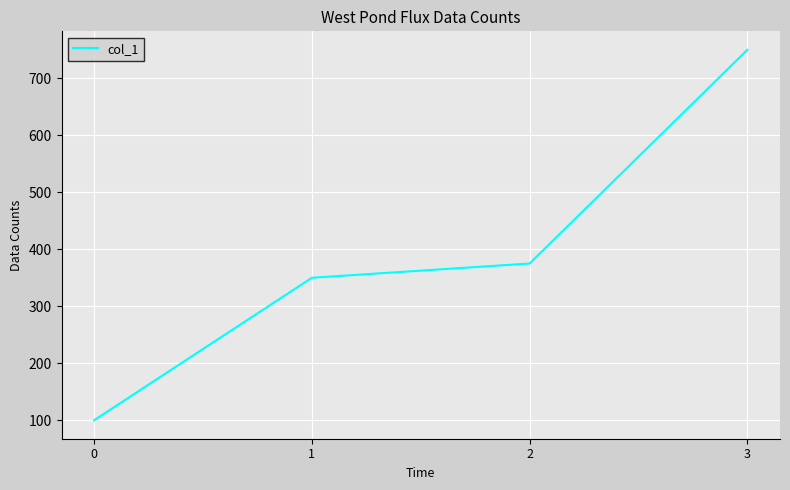

How many categories are shown in the chart?

4